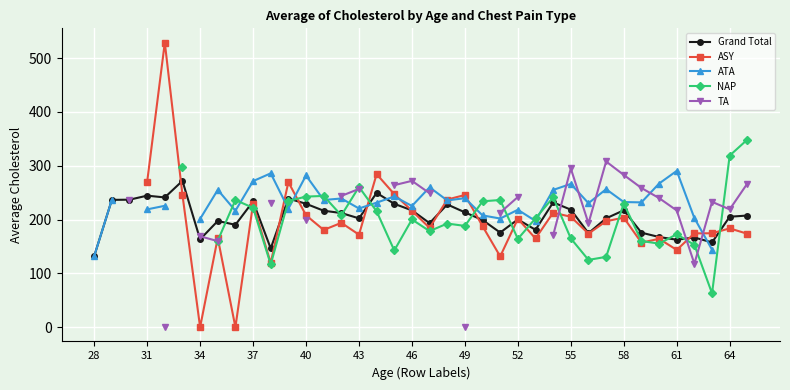

The Grand Total series shows 64.3 at 16. True or false?

False